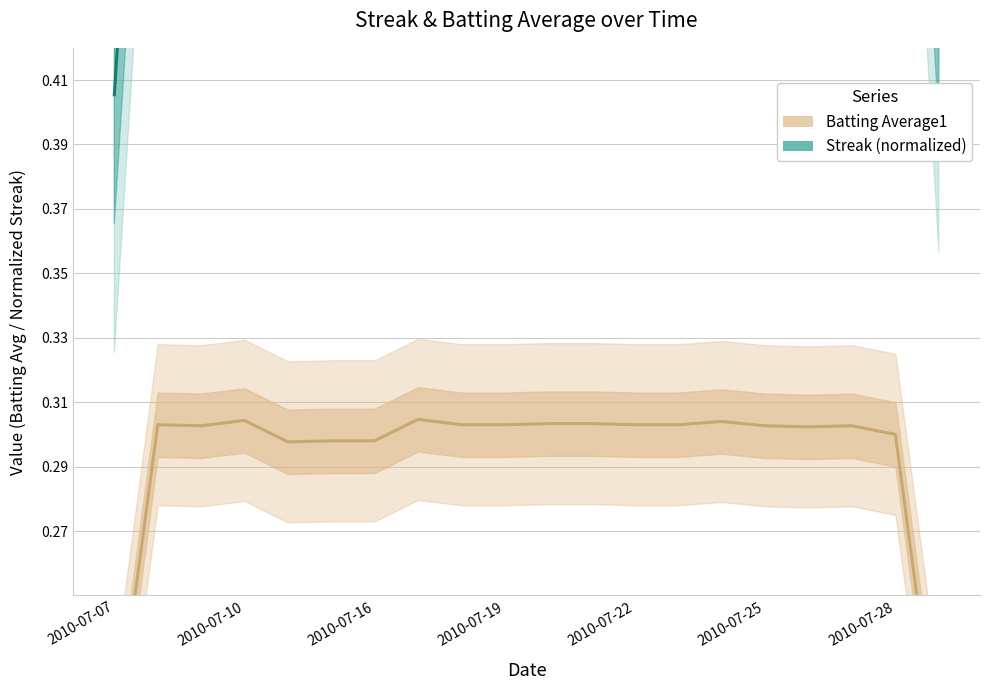

True or false: Streak (normalized) and Batting Average1 cross at least once.

False